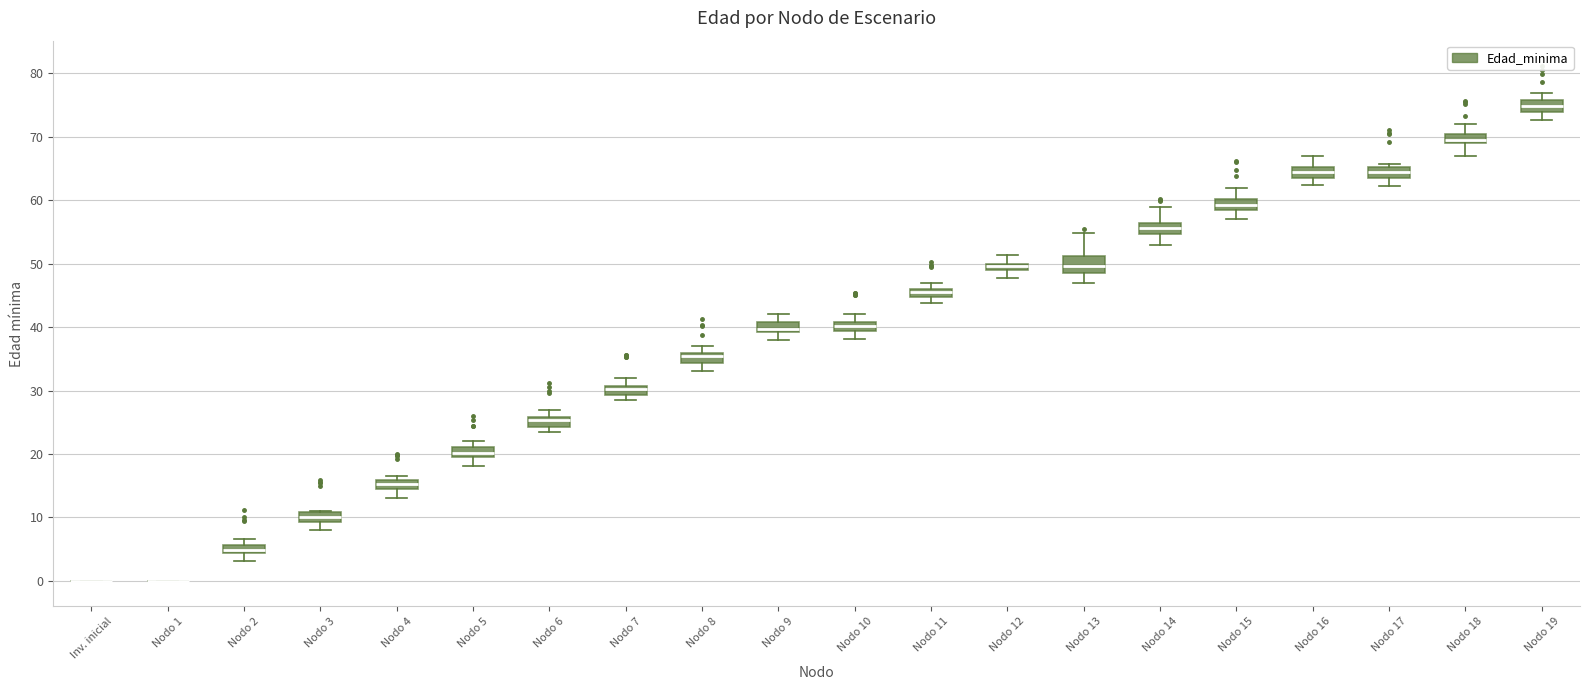

Where does the median line of the box for Nodo 19 sit on the y-axis? The values are not printed on the chart, so give them approximately, as read against the axis.

75